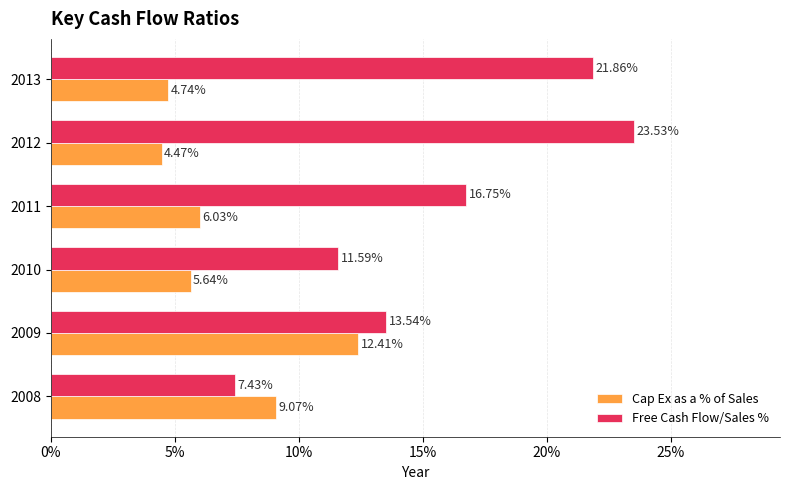

At which category is the sum across all series the highest?

2012